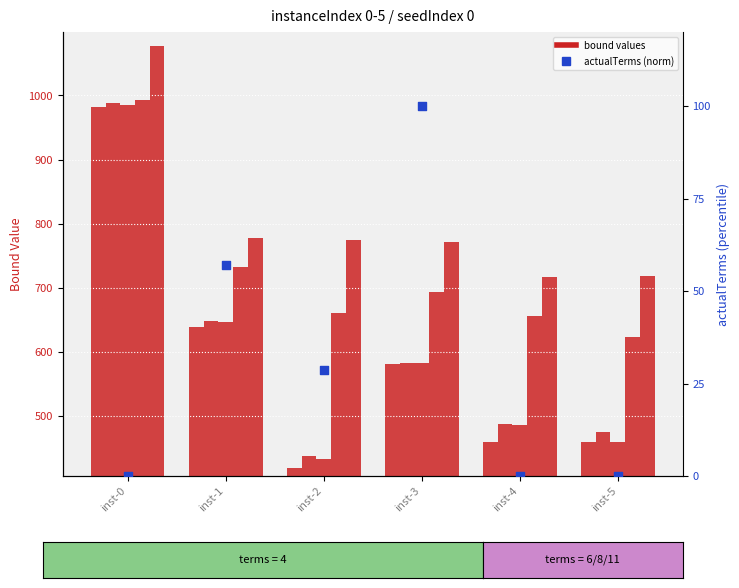

Which series has the largest Y range (max minus min)?

lpBound